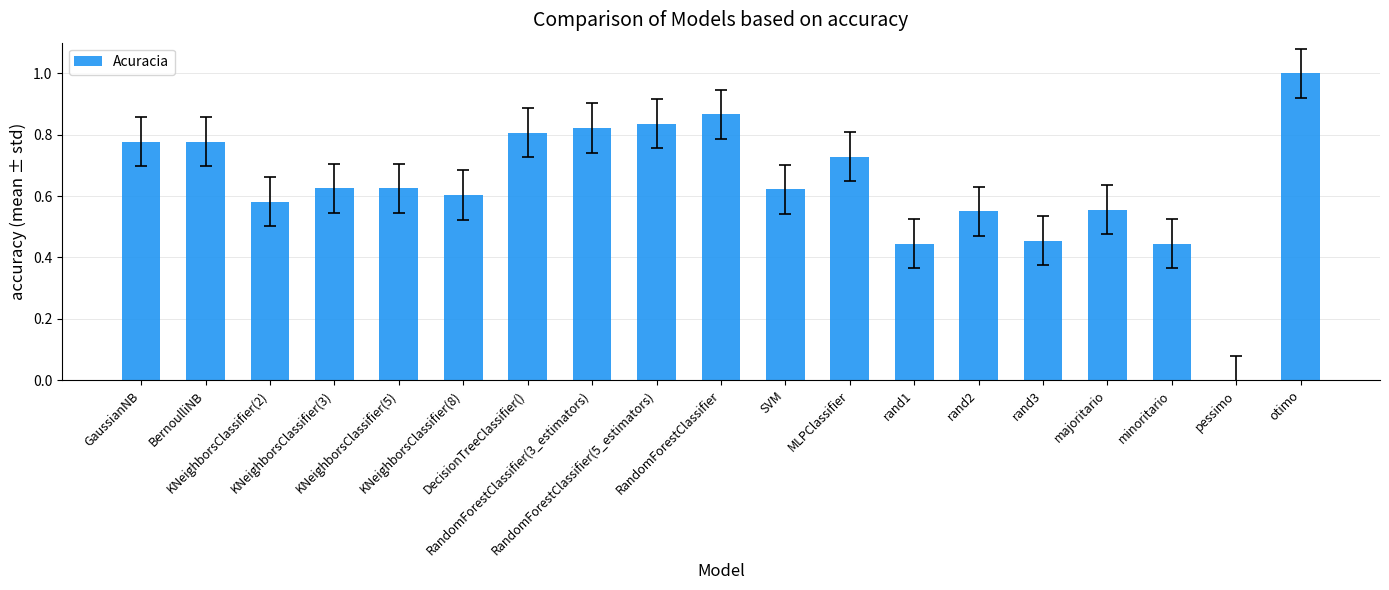

What is the change in value from SVM to majoritario?

-0.1